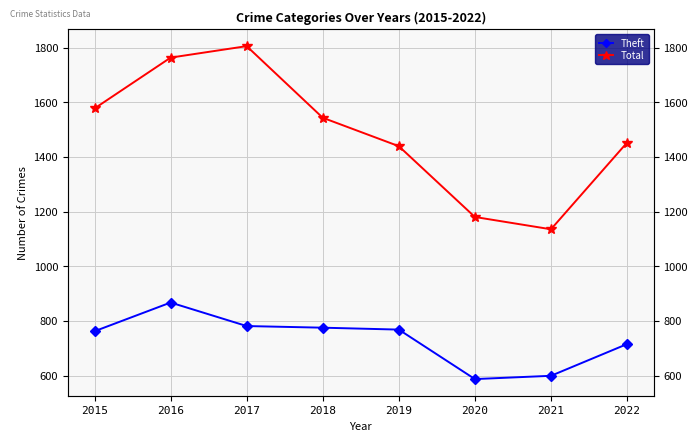

At how many categories does at least one series exceed 1725?

2